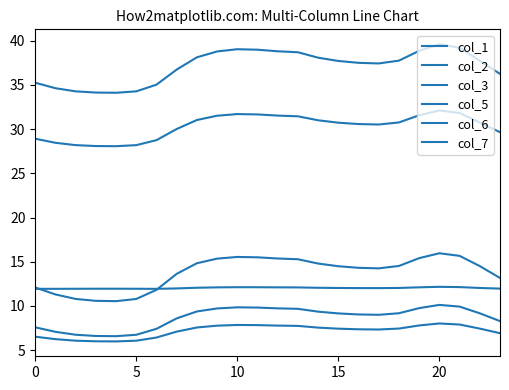

How many distinct data groups are displayed?

6